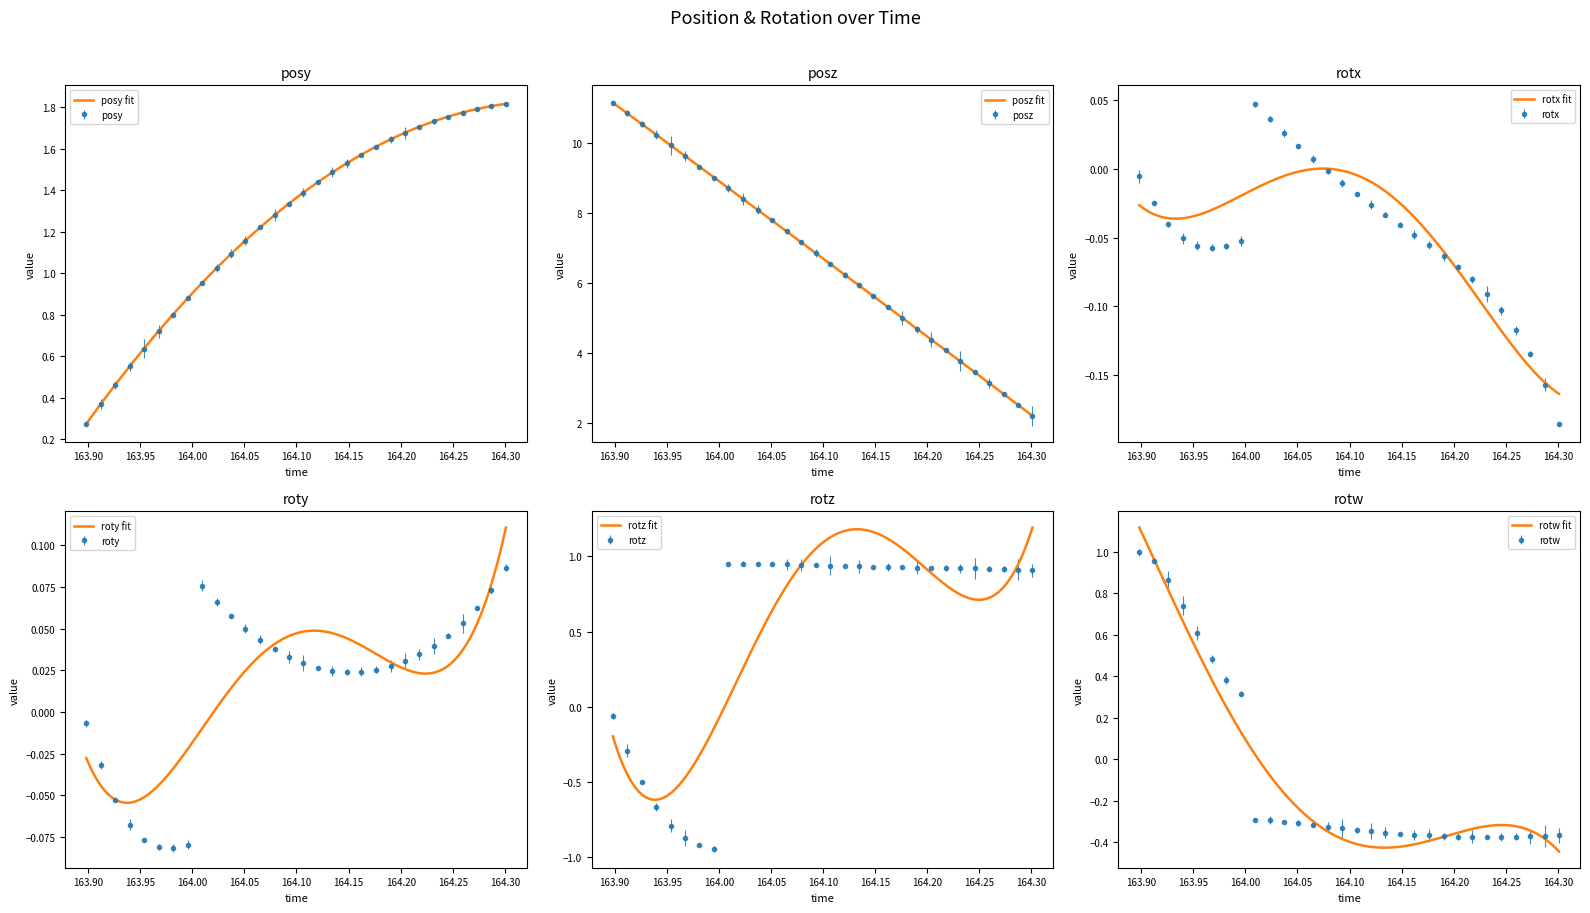

List the series in order of their peak value, highest first.

posz, posy, rotw, rotz, roty, rotx